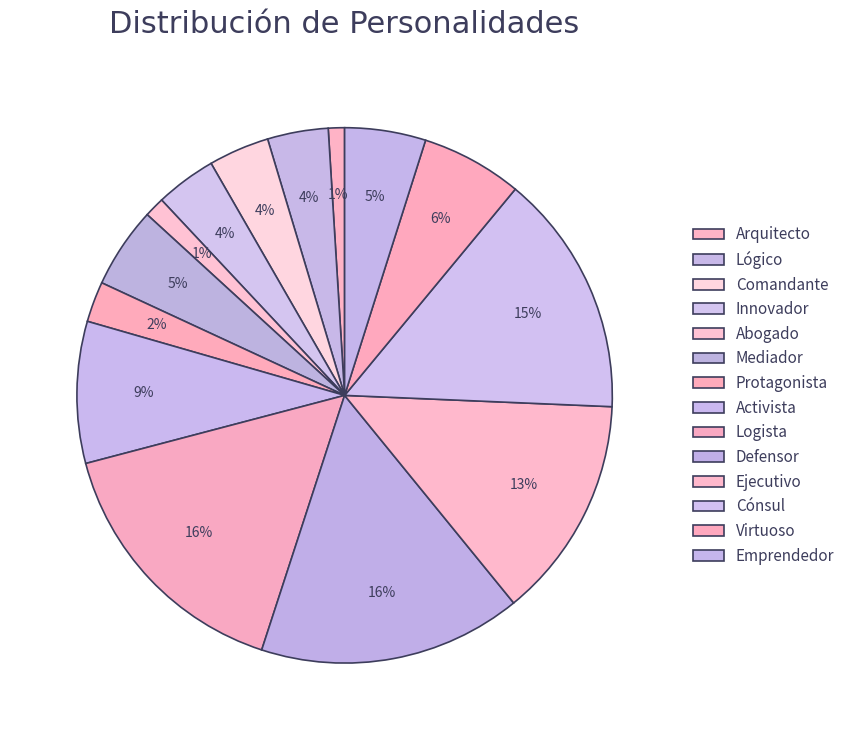

What percentage do Comandante and Activista together represent?

12.2%